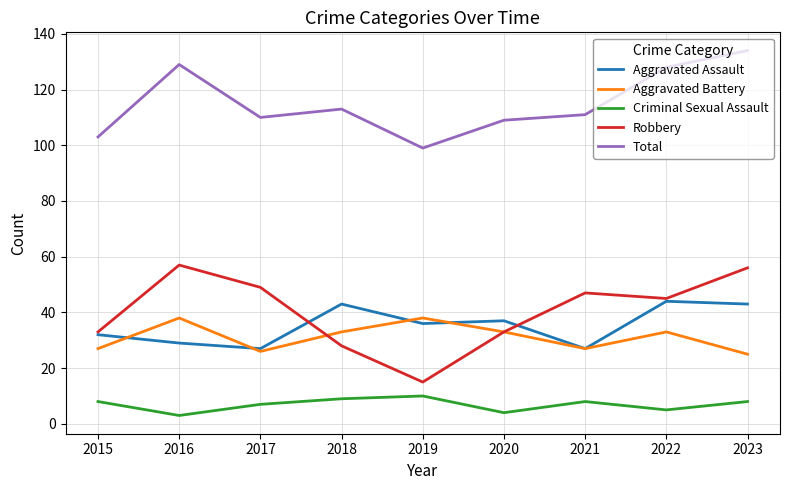

True or false: Total and Criminal Sexual Assault cross at least once.

False